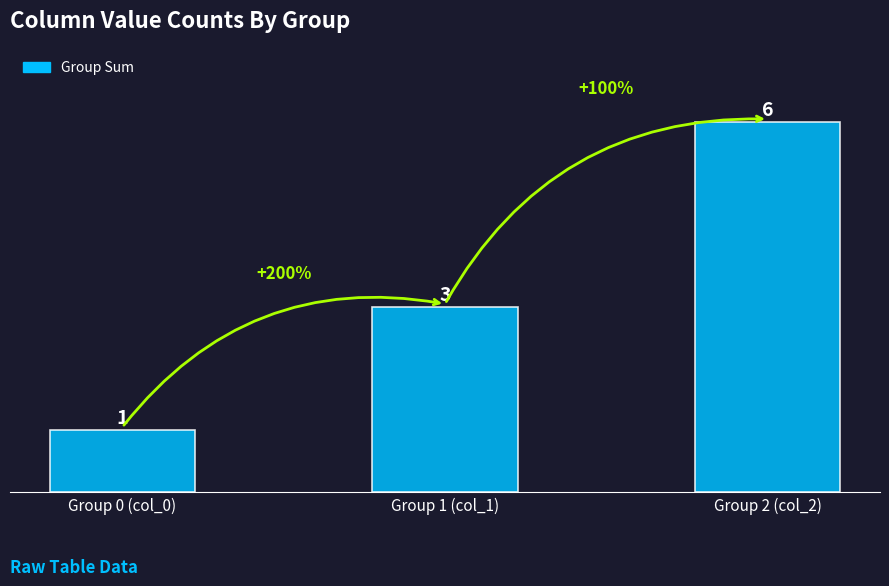

Are the bars horizontal?

No